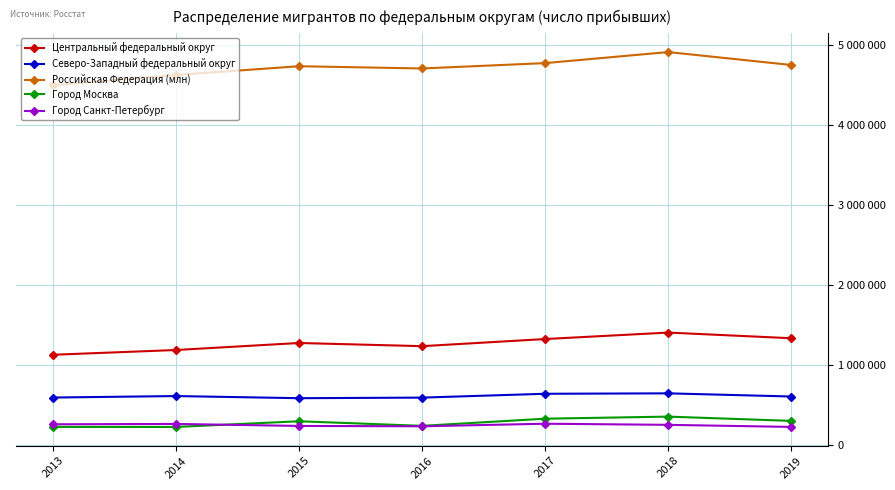

Is this an area chart (filled region under the line)?

No